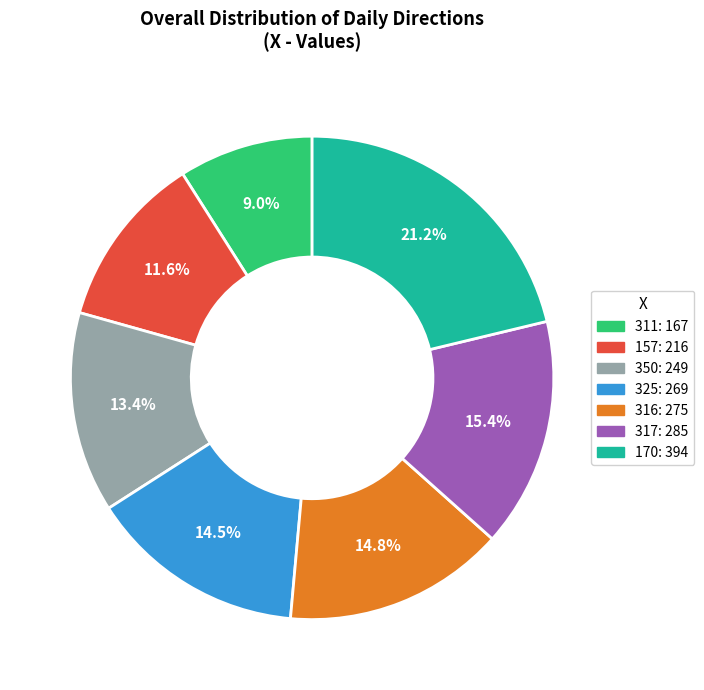

To the nearest percent, what is the difference between the largest and smallest slice percentages?

12%